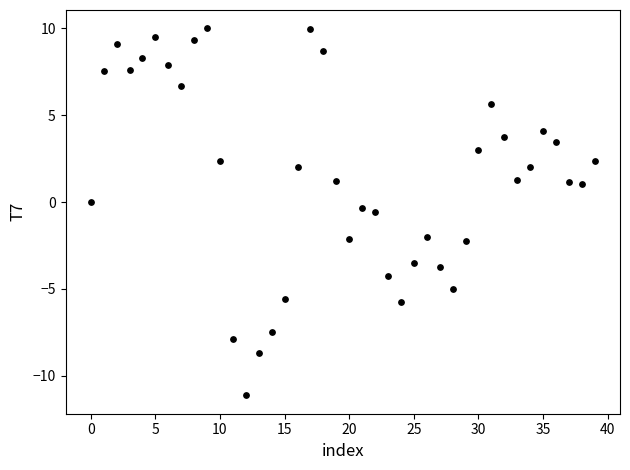

What is the range of Y values (max minus min)?

21.1